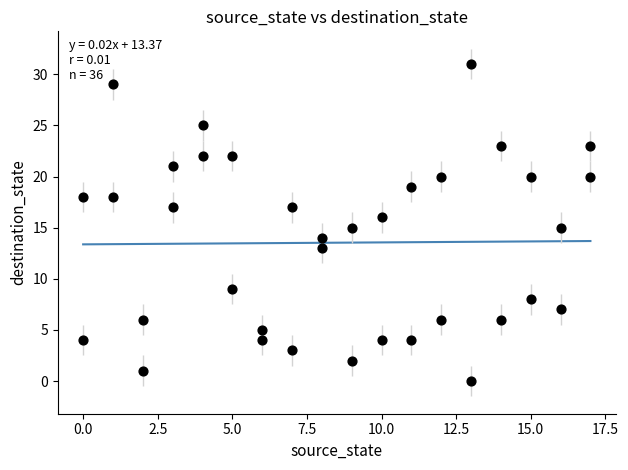

What is the range of X values (max minus min)?

17